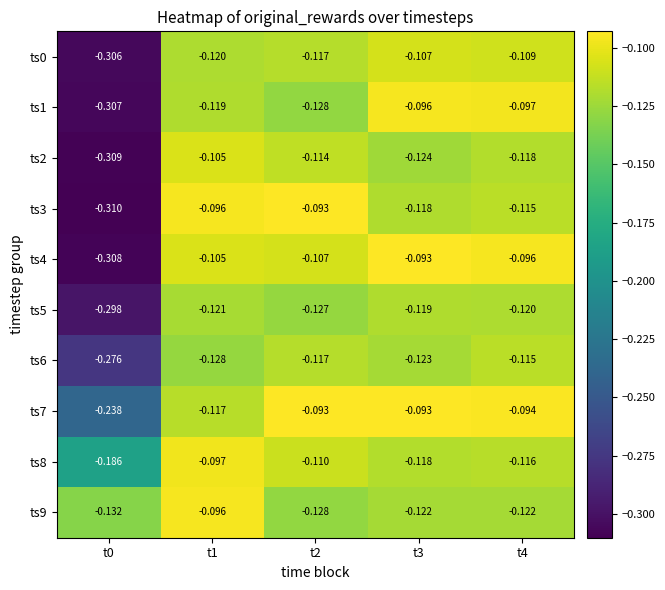

Is the value of ts4 at t1 greater than the value of ts7 at t2?

No